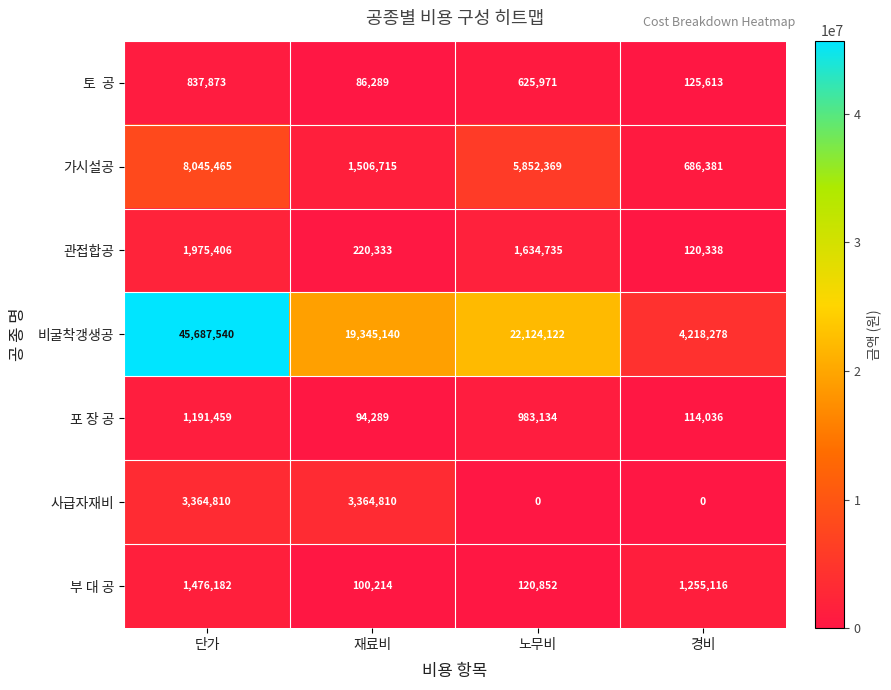

How many series are shown in this chart?

7